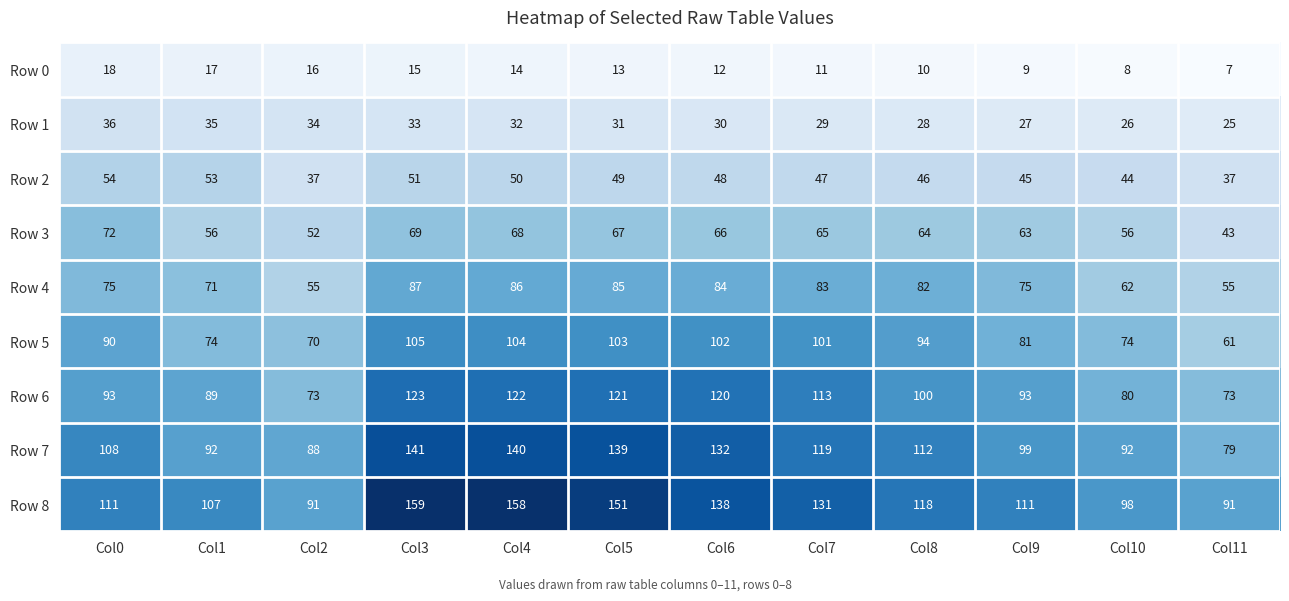

What is the average value of the Row 5 series?

88